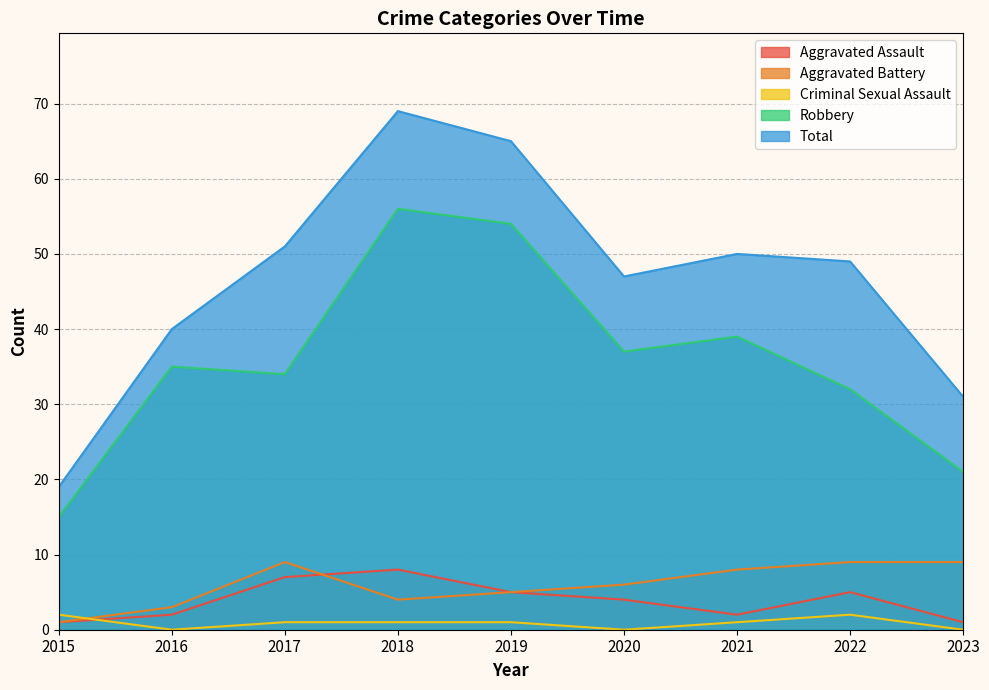

What is the total value across all series at 2015?

38